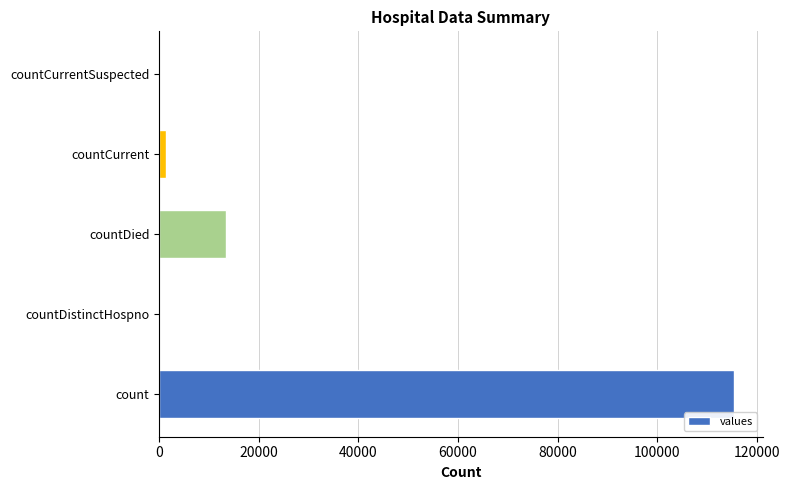

Count the number of categories in the chart.

5